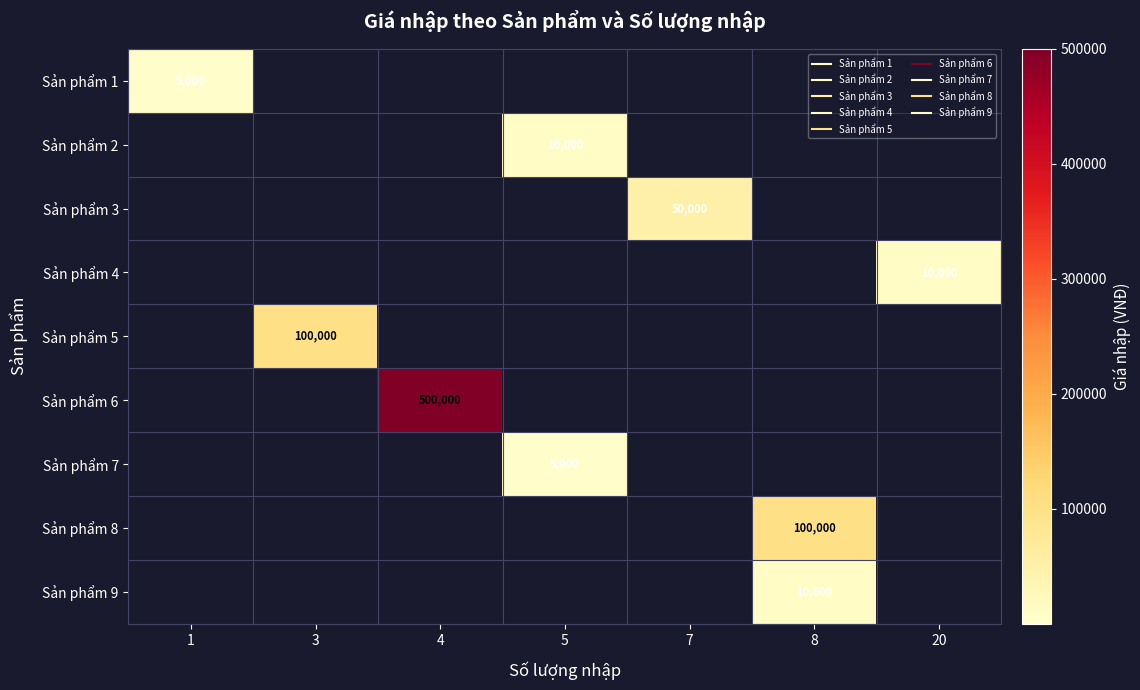

At 7, list the series in order from smallest to largest.

Sản phẩm 1, Sản phẩm 2, Sản phẩm 4, Sản phẩm 5, Sản phẩm 6, Sản phẩm 7, Sản phẩm 8, Sản phẩm 9, Sản phẩm 3